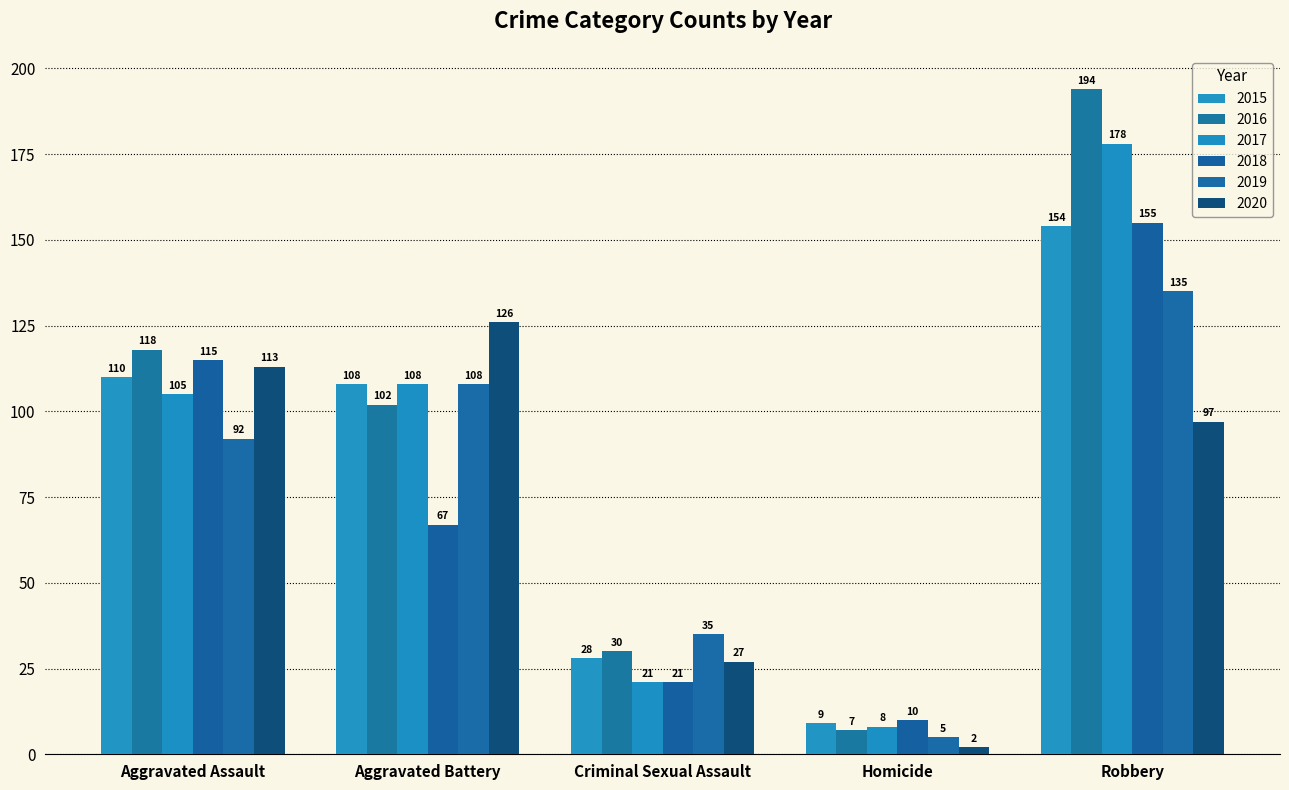

Does the chart contain any negative values?

No